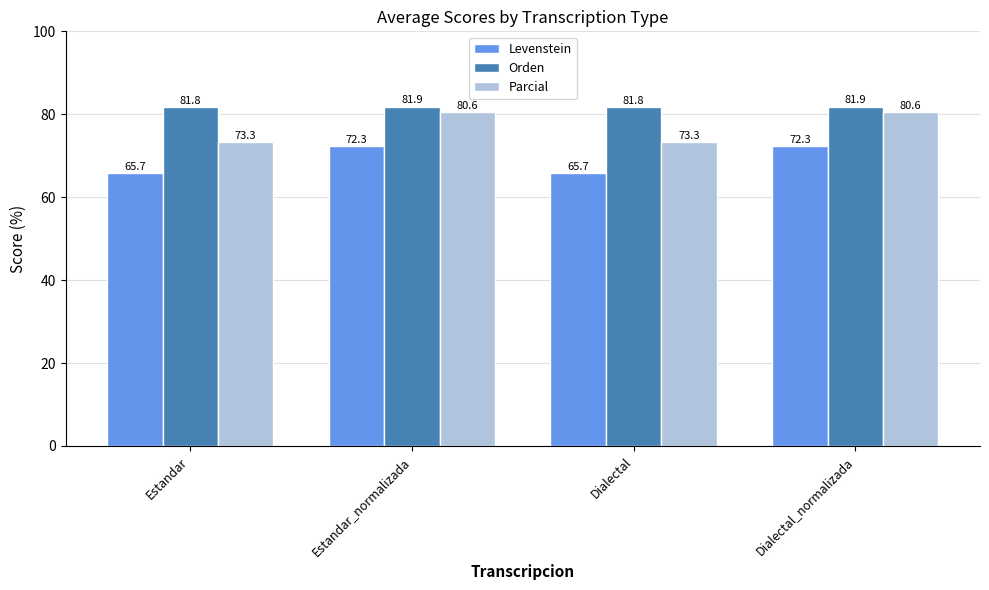

Reading left to right, extract all data points from this chart.

Levenstein: Estandar=65.7	Estandar_normalizada=72.3	Dialectal=65.7	Dialectal_normalizada=72.3
Orden: Estandar=81.8	Estandar_normalizada=81.9	Dialectal=81.8	Dialectal_normalizada=81.9
Parcial: Estandar=73.3	Estandar_normalizada=80.6	Dialectal=73.3	Dialectal_normalizada=80.6